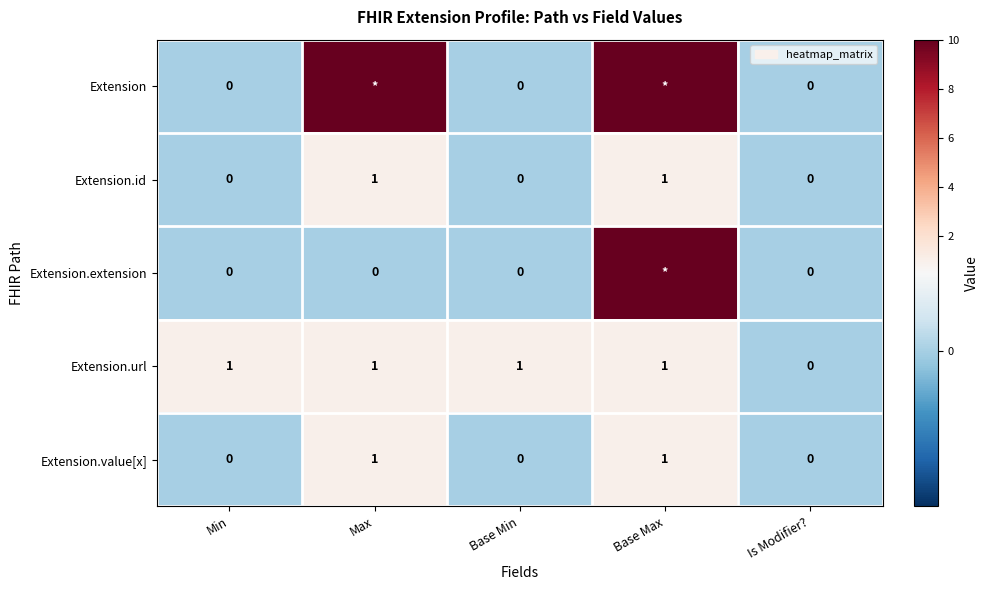

Count the Extension.value[x] values in the range 0 to 1.

5